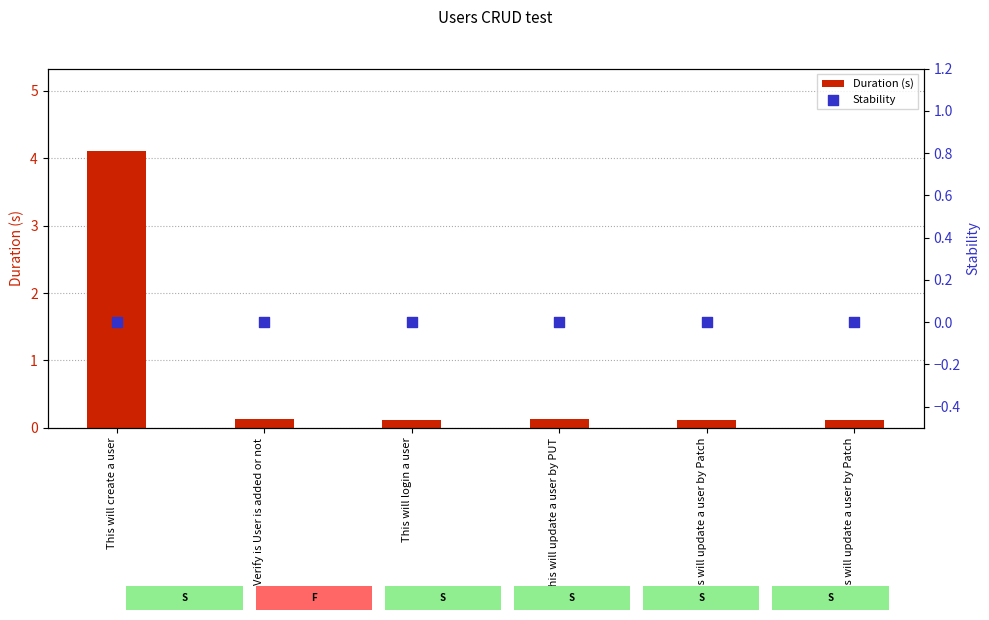

Which series reaches the maximum Y coordinate?

Duration (s)